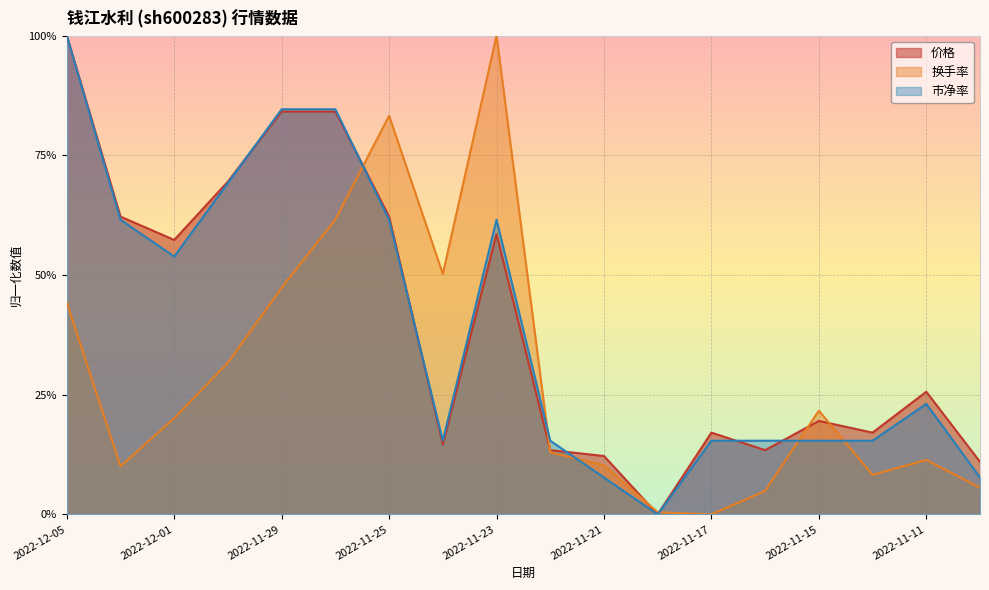

At which category does 总市值(亿元) reach its first local valley?

2022-12-01